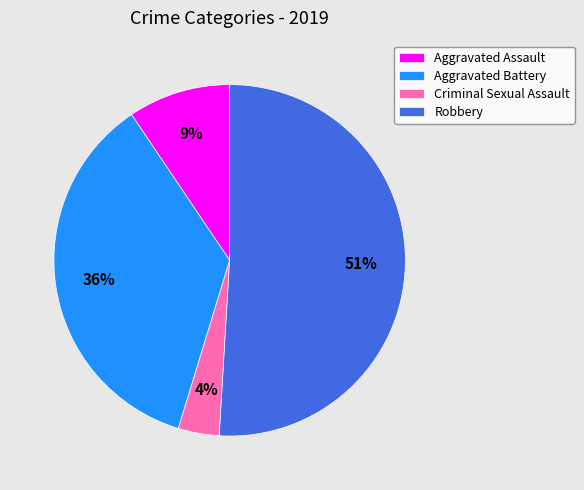

What is the ratio of the value at Aggravated Battery to the value at Robbery?

0.7